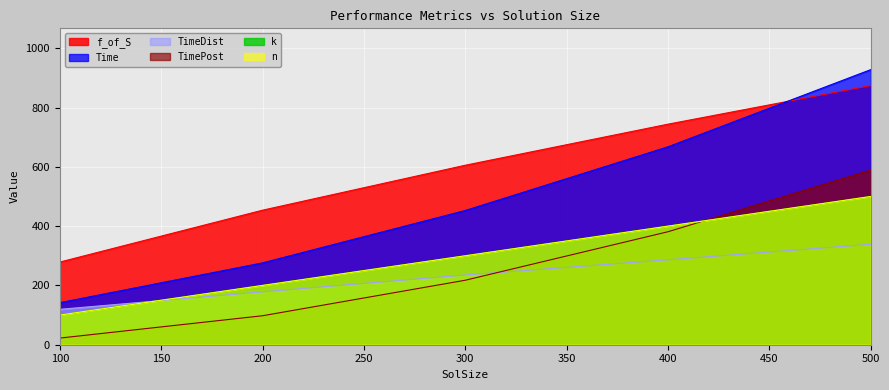

Reading right to left, what are all the values shown in this chart?

f_of_S: 874.1	744.0	605.4	453.8	278.8
Time: 928.0	667.6	452.8	276.1	141.8
TimeDist: 338.8	286.4	235.2	178.3	119.3
TimePost: 589.1	381.2	217.6	97.8	22.4
k: 500.0	400.0	300.0	200.0	100.0
n: 500.0	400.0	300.0	200.0	100.0